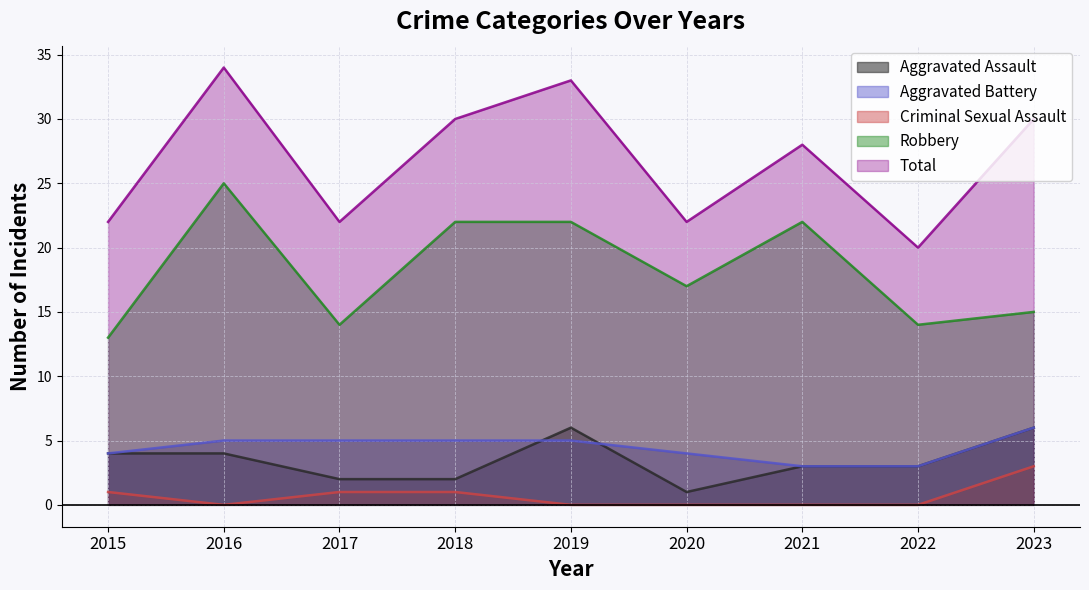

True or false: Total and Criminal Sexual Assault intersect in this chart.

False